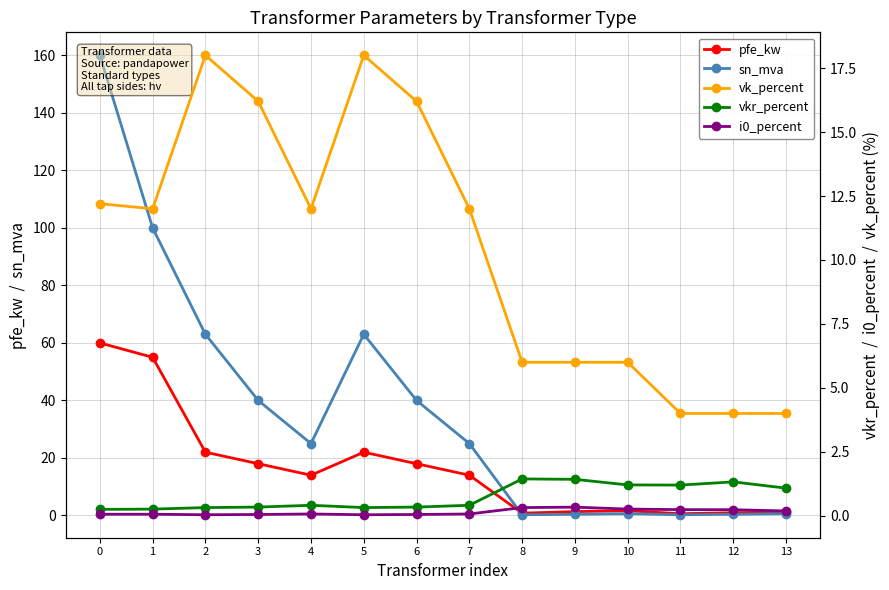

Reading left to right, transcribe all the data shown in this chart.

pfe_kw: 0=60.0	1=55.0	2=22.0	3=18.0	4=14.0	5=22.0	6=18.0	7=14.0	8=0.8	9=1.4	10=1.6	11=0.6	12=0.9	13=1.2
sn_mva: 0=160.0	1=100.0	2=63.0	3=40.0	4=25.0	5=63.0	6=40.0	7=25.0	8=0.2	9=0.4	10=0.6	11=0.2	12=0.4	13=0.6
vk_percent: 0=12.2	1=12.0	2=18.0	3=16.2	4=12.0	5=18.0	6=16.2	7=12.0	8=6.0	9=6.0	10=6.0	11=4.0	12=4.0	13=4.0
vkr_percent: 0=0.2	1=0.3	2=0.3	3=0.3	4=0.4	5=0.3	6=0.3	7=0.4	8=1.4	9=1.4	10=1.2	11=1.2	12=1.3	13=1.1
i0_percent: 0=0.1	1=0.1	2=0.0	3=0.1	4=0.1	5=0.0	6=0.1	7=0.1	8=0.3	9=0.3	10=0.3	11=0.2	12=0.2	13=0.2